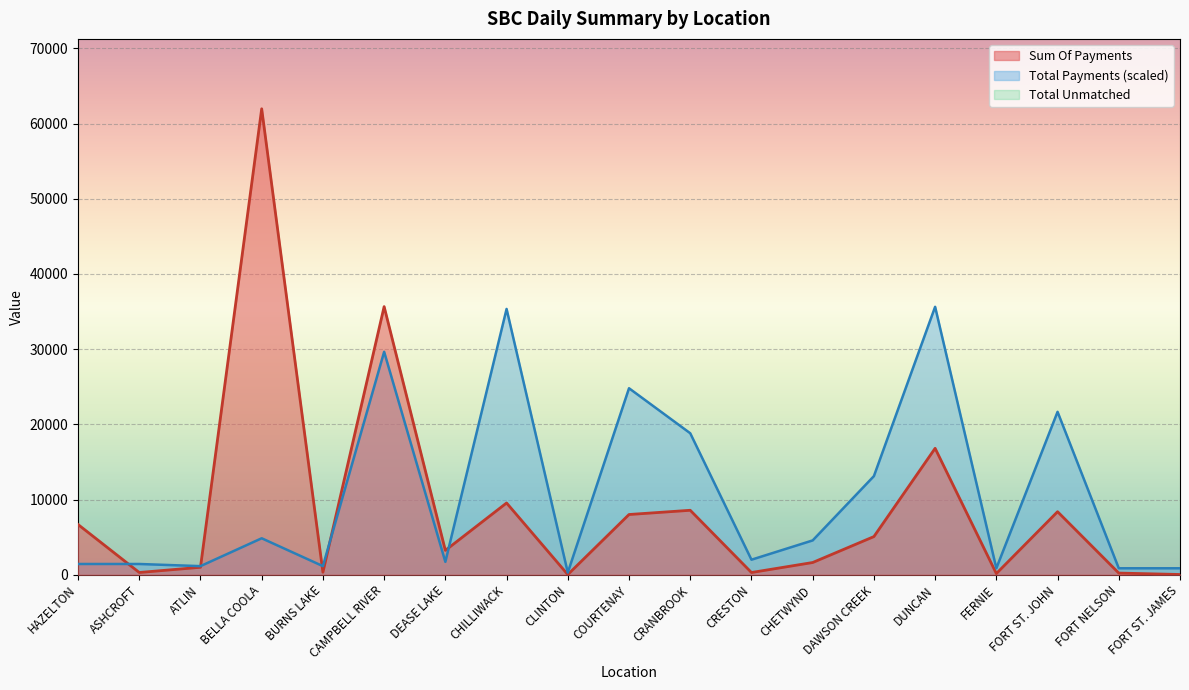

How many data points does each series have?

19